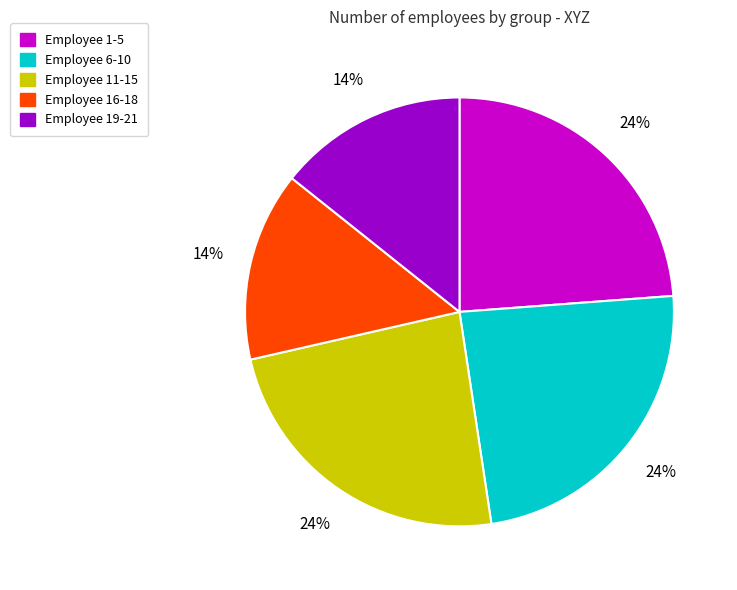

To the nearest percent, what is the average slice percentage?

20%